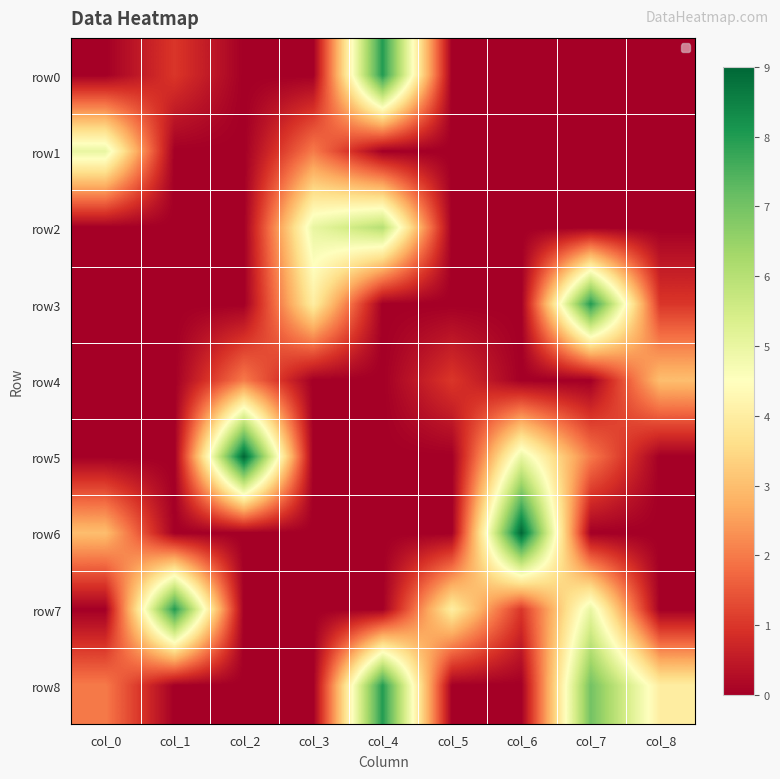

Count the number of categories in the chart.

9